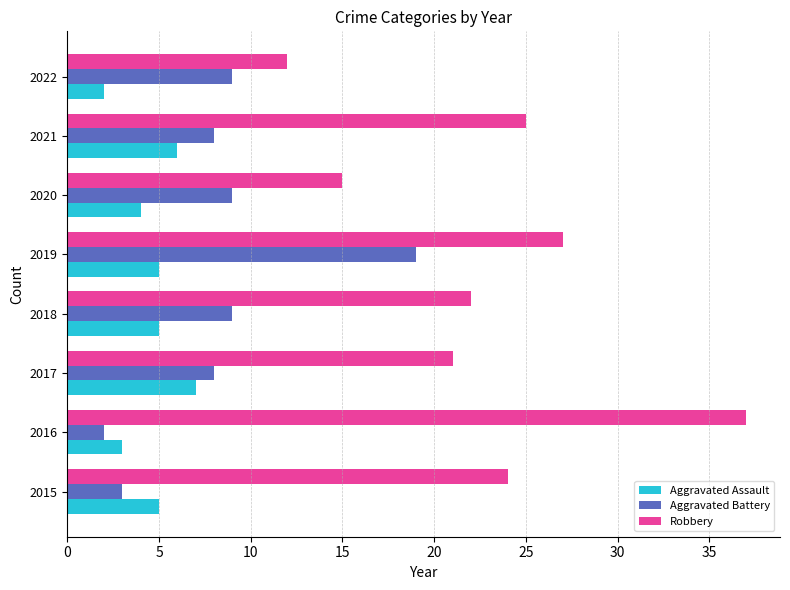

What is the difference between the highest and lowest values at 2018?

17